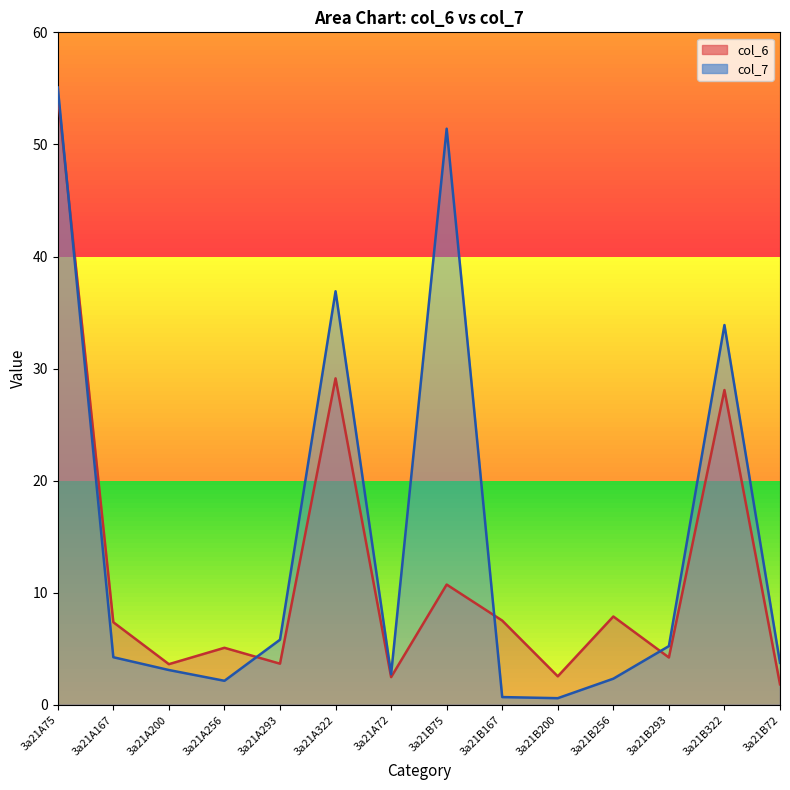

At which category does the chart reach its minimum across all series?

3a21B200